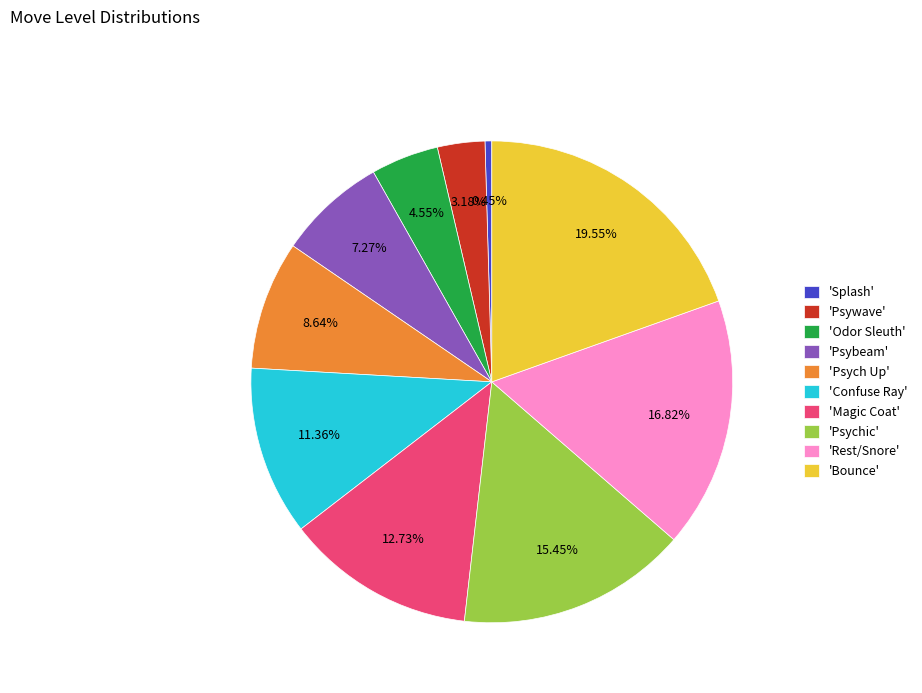

How many segments does this pie chart have?

10